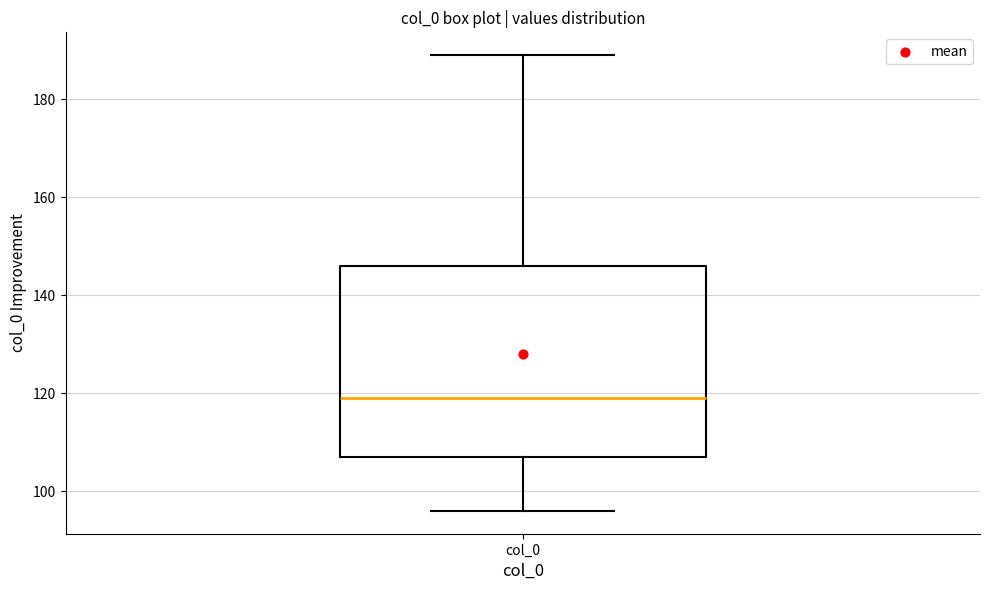

Transcribe this box plot: give where the median line is, the range the box spans, and where the two whiskers end, as read against the y-axis. The values are not printed on the chart, so give them approximately, as read against the axis.

median 120, box 108 to 146, whiskers 96 to 190